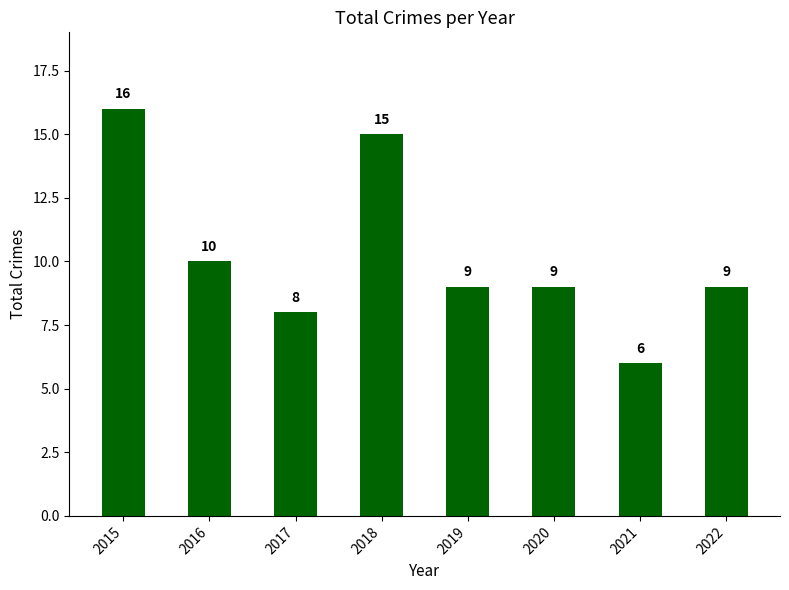

What is the difference between the maximum and second lowest values?

8